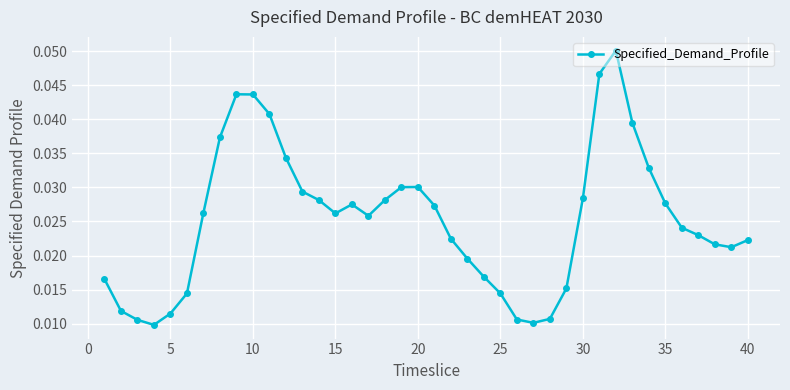

How many points are lower than both their immediate neighbors (excluding endpoints)?

5